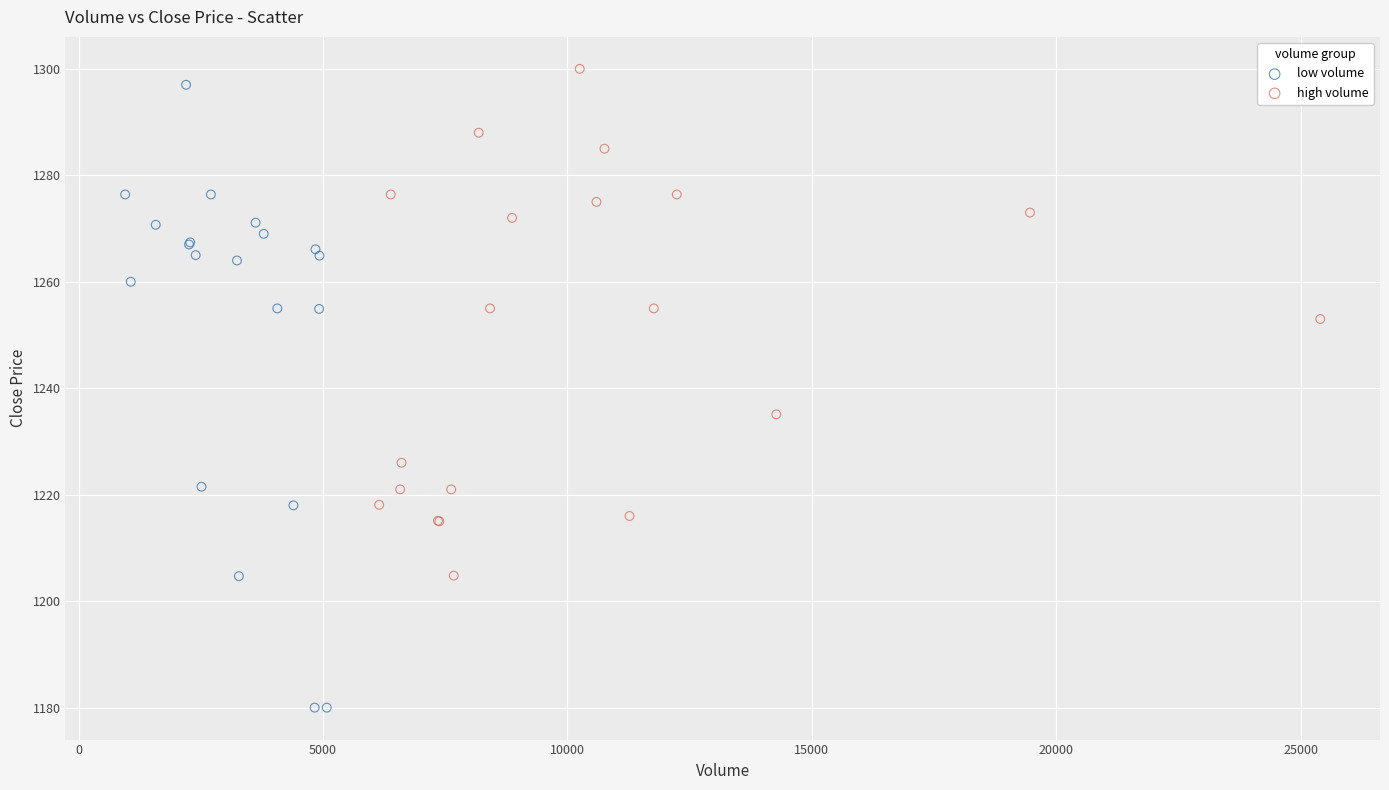

Which series contains the lowest Y value?

low volume